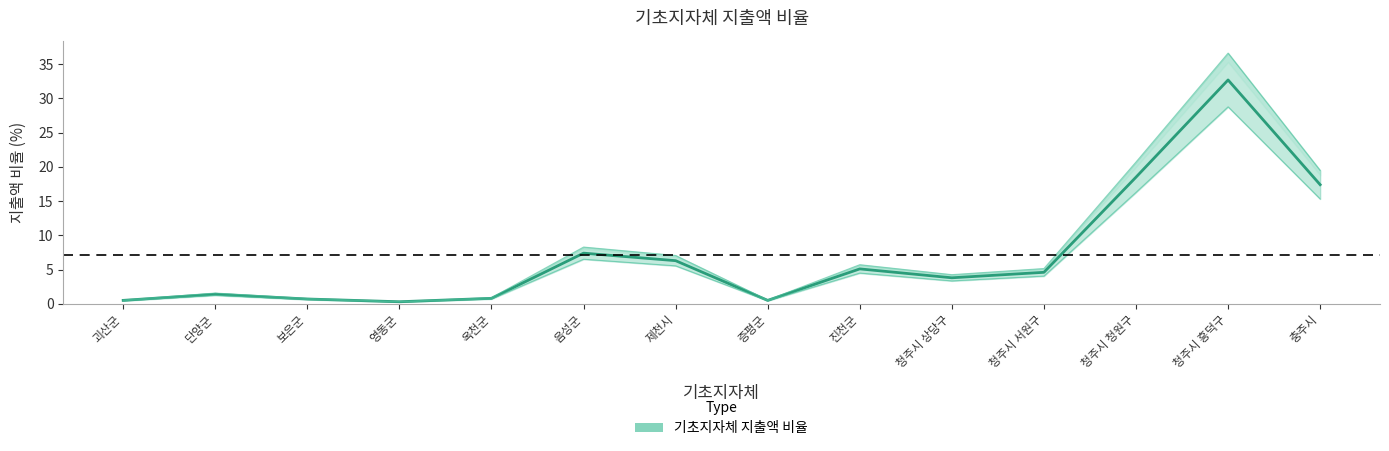

The value at 옥천군 is 0.8. True or false?

True